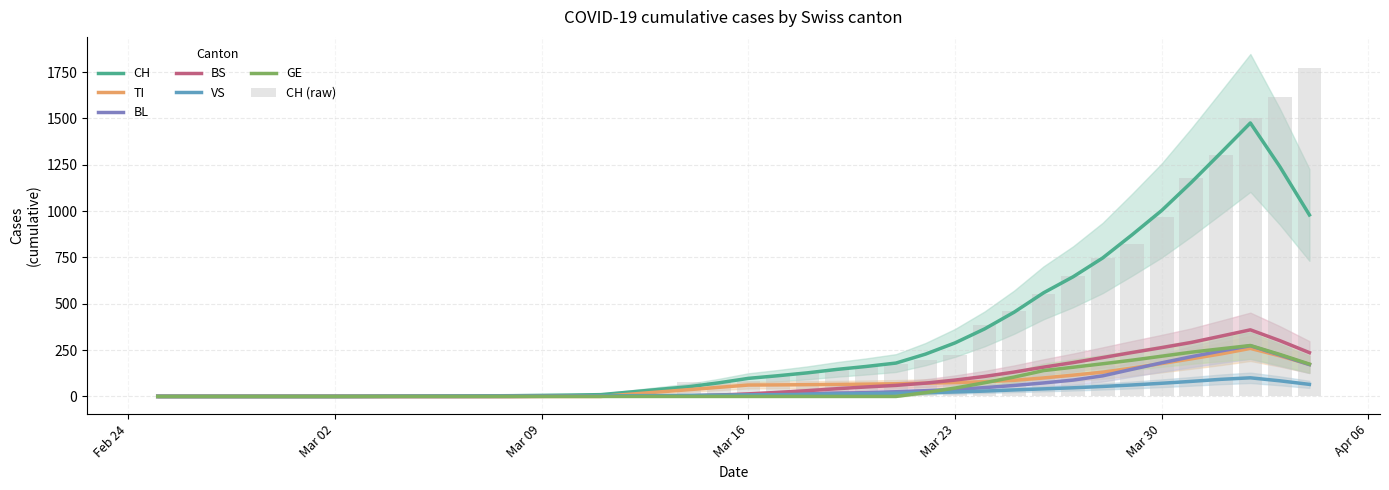

What is the sum of the GE values at 38 and 5?

284